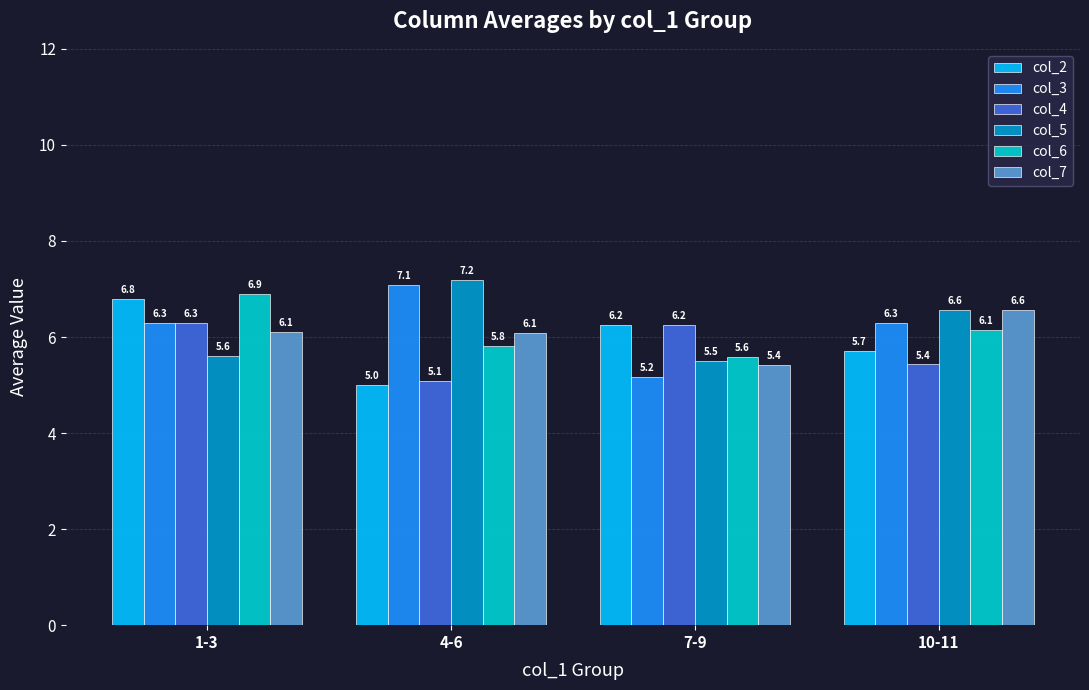

Which label corresponds to the smallest value in the chart?

4-6